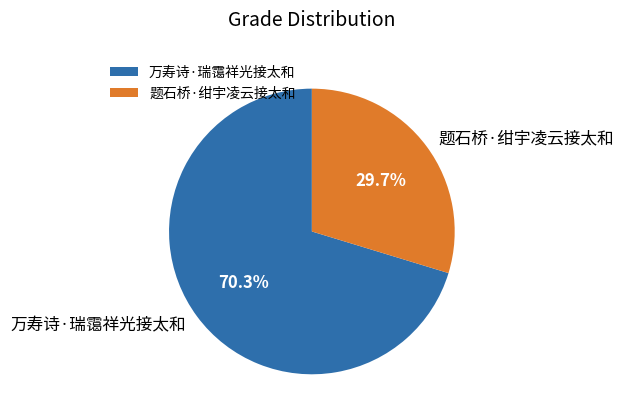

Which slice represents more than half of the pie?

万寿诗·瑞霭祥光接太和